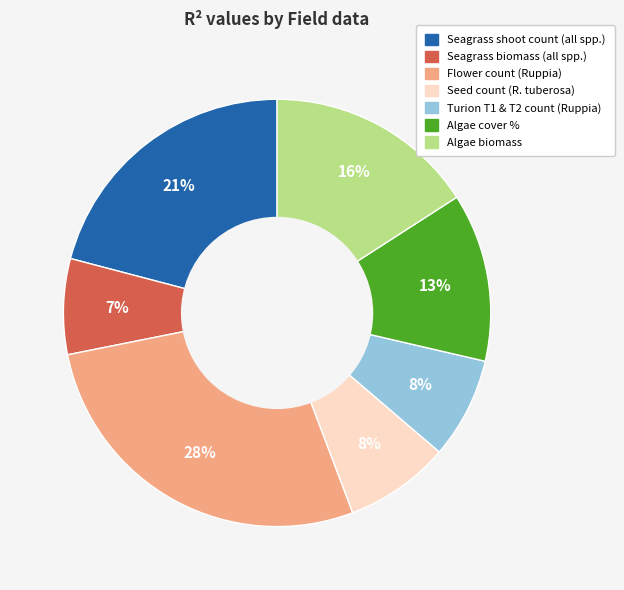

Combined, do Seagrass biomass (all spp.) and Algae cover % account for over 50%?

No